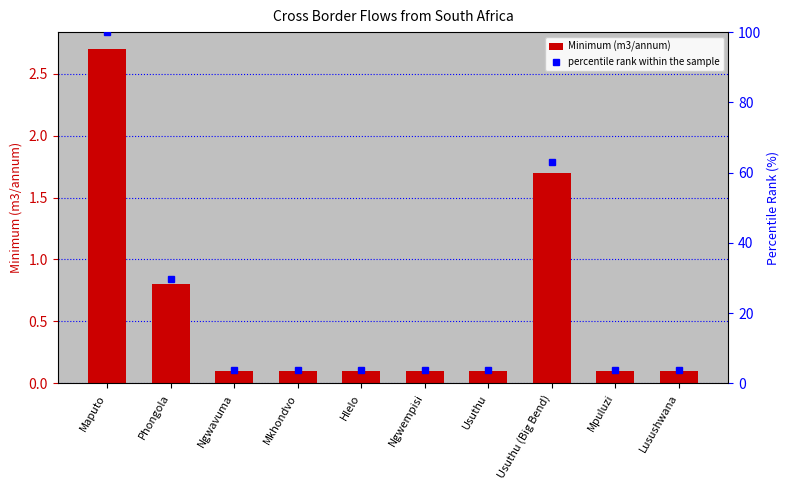

What is the difference between the percentile rank within the sample values at Phongola and Ngwempisi?

25.9